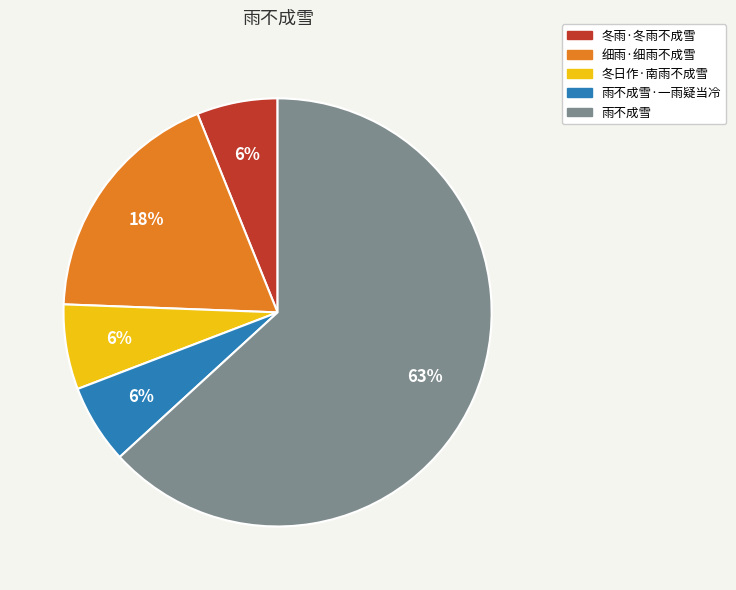

Does any single category account for the majority?

Yes